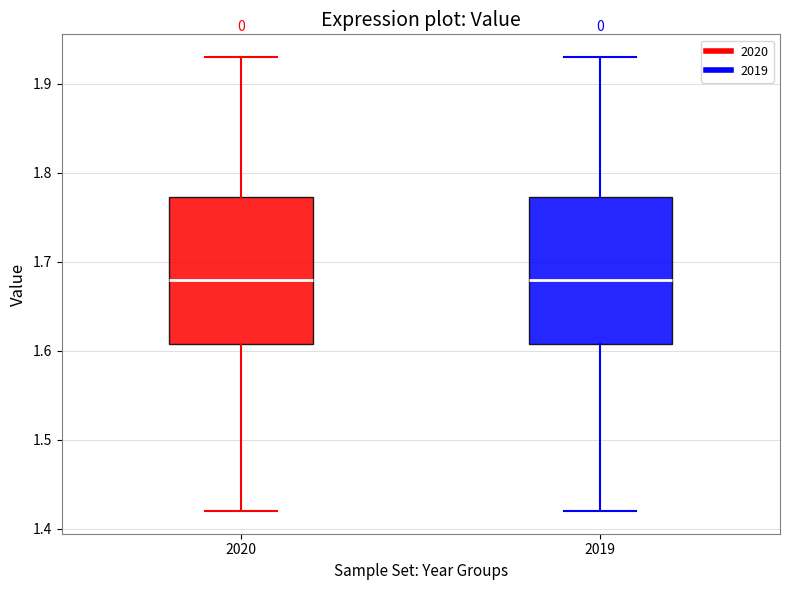

Reading left to right, transcribe this box plot: for each box, give where its median line is, the range the box spans, and where its two whiskers end, as read against the y-axis. The values are not printed on the chart, so give them approximately, as read against the axis.

2020: median 1.68, box 1.61 to 1.77, whiskers 1.42 to 1.93
2019: median 1.68, box 1.61 to 1.77, whiskers 1.42 to 1.93